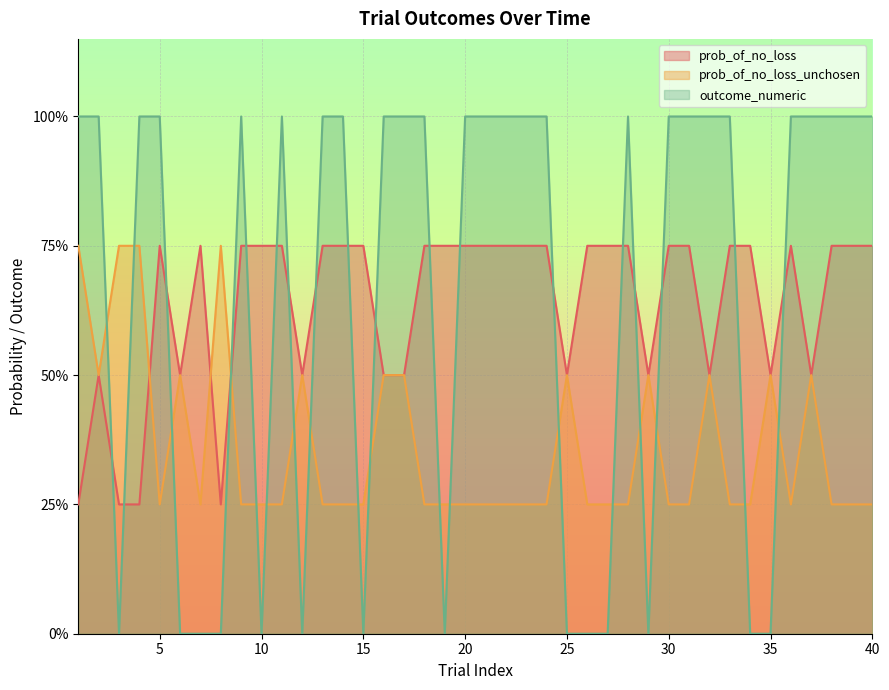

Reading left to right, extract all data points from this chart.

prob_of_no_loss: 1=0.2	2=0.5	3=0.2	4=0.2	5=0.8	6=0.5	7=0.8	8=0.2	9=0.8	10=0.8	11=0.8	12=0.5	13=0.8	14=0.8	15=0.8	16=0.5	17=0.5	18=0.8	19=0.8	20=0.8	21=0.8	22=0.8	23=0.8	24=0.8	25=0.5	26=0.8	27=0.8	28=0.8	29=0.5	30=0.8	31=0.8	32=0.5	33=0.8	34=0.8	35=0.5	36=0.8	37=0.5	38=0.8	39=0.8	40=0.8
prob_of_no_loss_unchosen: 1=0.8	2=0.5	3=0.8	4=0.8	5=0.2	6=0.5	7=0.2	8=0.8	9=0.2	10=0.2	11=0.2	12=0.5	13=0.2	14=0.2	15=0.2	16=0.5	17=0.5	18=0.2	19=0.2	20=0.2	21=0.2	22=0.2	23=0.2	24=0.2	25=0.5	26=0.2	27=0.2	28=0.2	29=0.5	30=0.2	31=0.2	32=0.5	33=0.2	34=0.2	35=0.5	36=0.2	37=0.5	38=0.2	39=0.2	40=0.2
outcome_numeric: 1=1.0	2=1.0	3=0.0	4=1.0	5=1.0	6=0.0	7=0.0	8=0.0	9=1.0	10=0.0	11=1.0	12=0.0	13=1.0	14=1.0	15=0.0	16=1.0	17=1.0	18=1.0	19=0.0	20=1.0	21=1.0	22=1.0	23=1.0	24=1.0	25=0.0	26=0.0	27=0.0	28=1.0	29=0.0	30=1.0	31=1.0	32=1.0	33=1.0	34=0.0	35=0.0	36=1.0	37=1.0	38=1.0	39=1.0	40=1.0